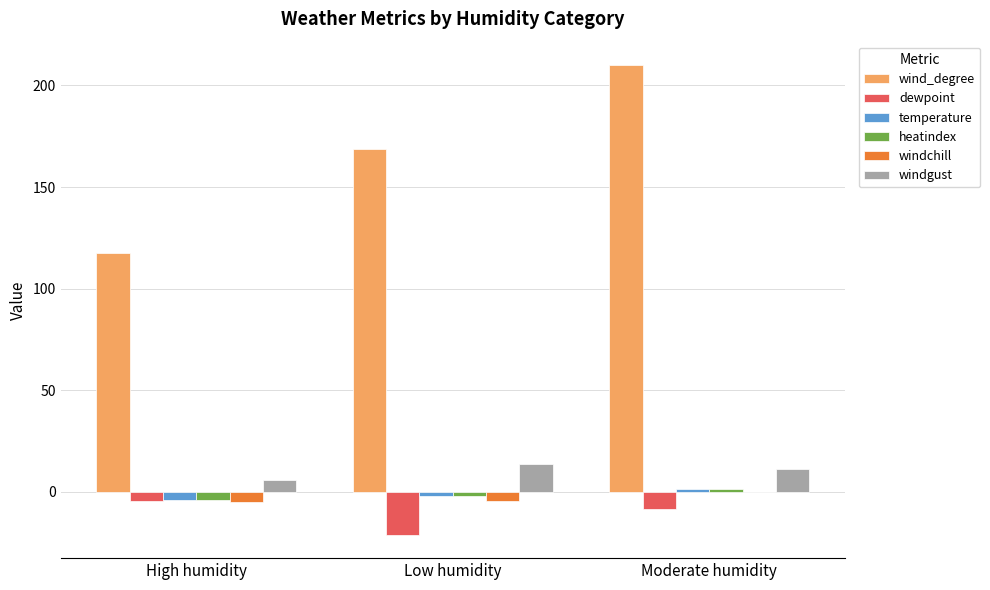

How many groups of bars are there?

3